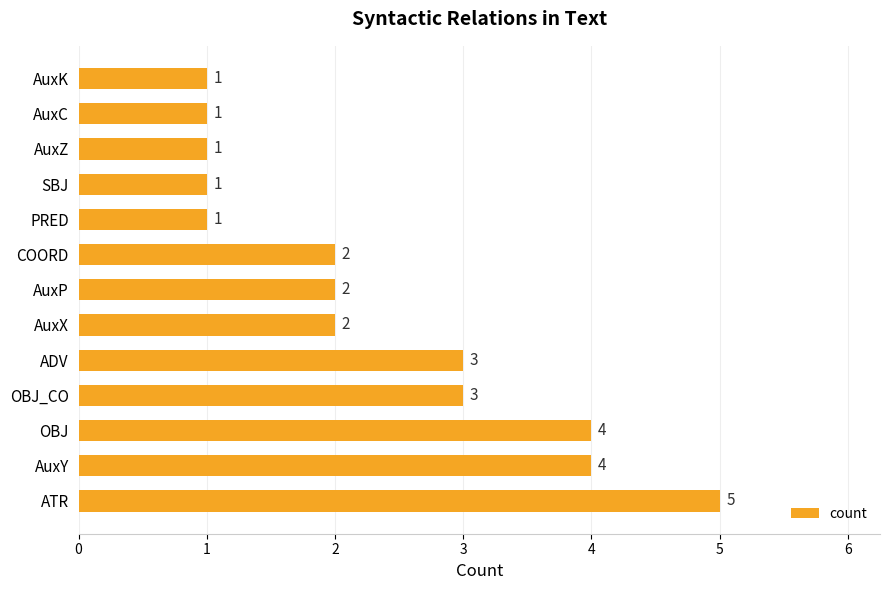

What is the difference between the maximum and minimum values?

4